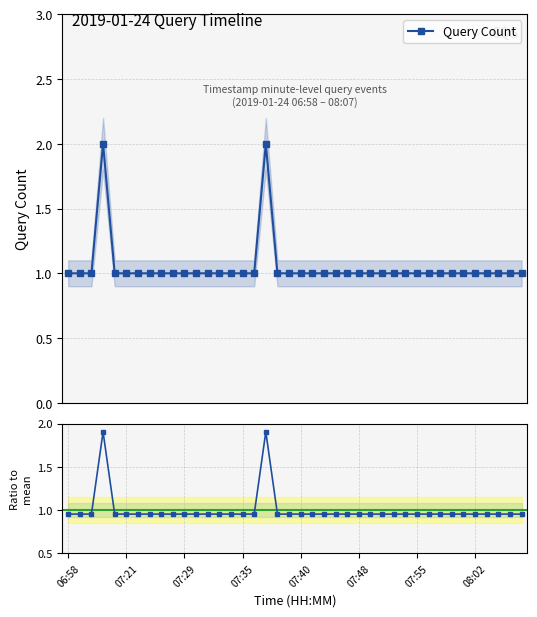

True or false: Query Count and Ratio to mean cross at least once.

False